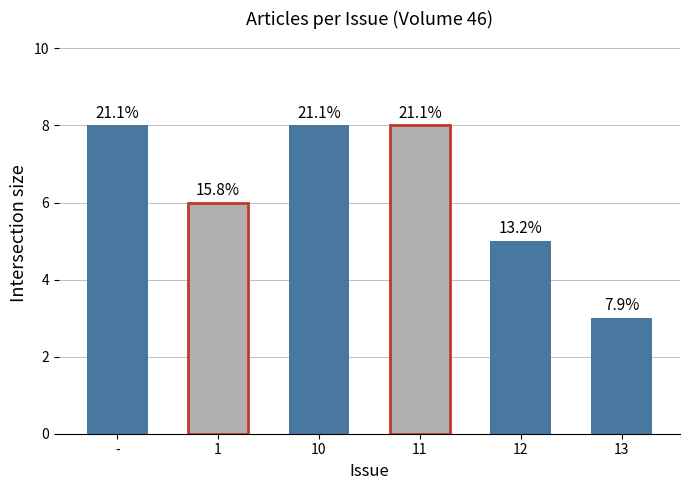

At which category does the chart reach its peak across all series?

-